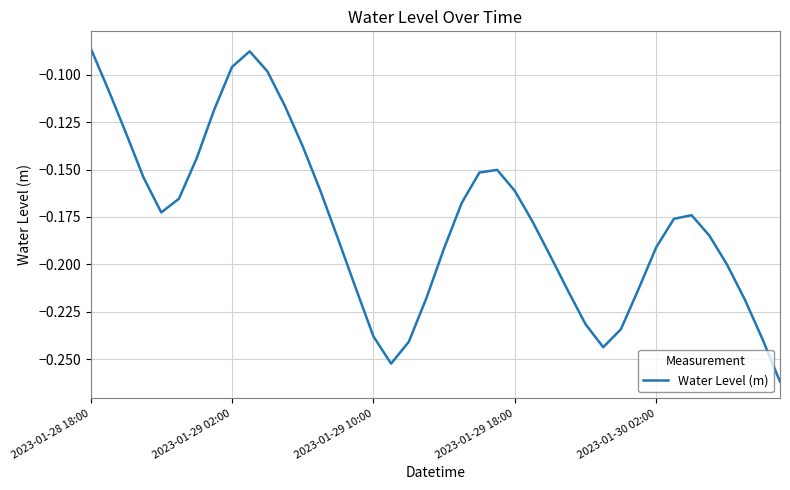

At which category does the chart reach its minimum across all series?

39